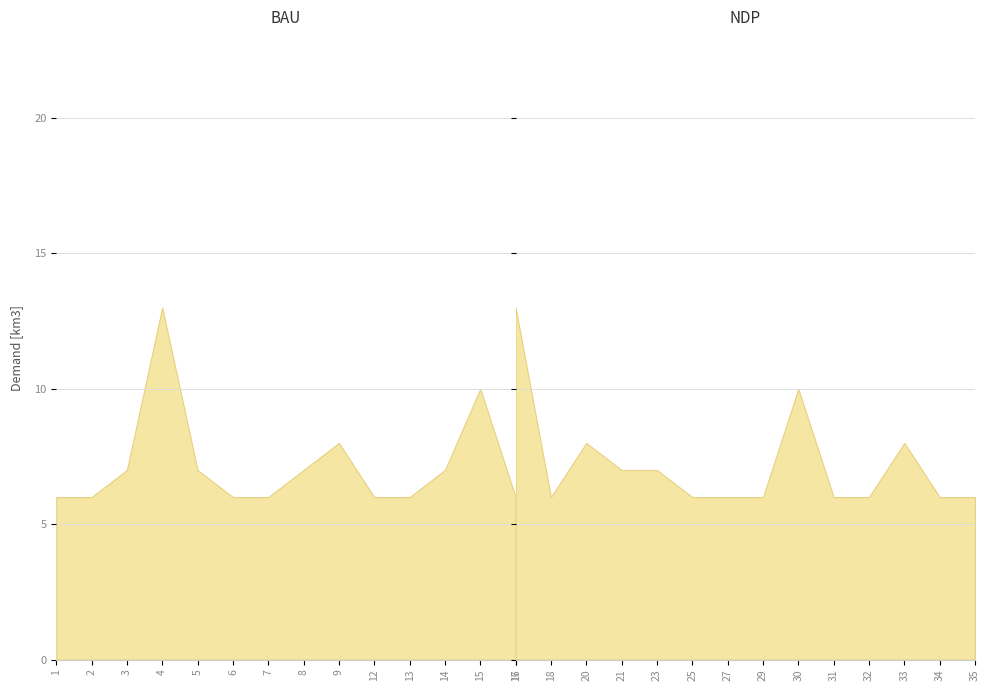

True or false: 8时6分 and 9时9分 cross at least once.

False